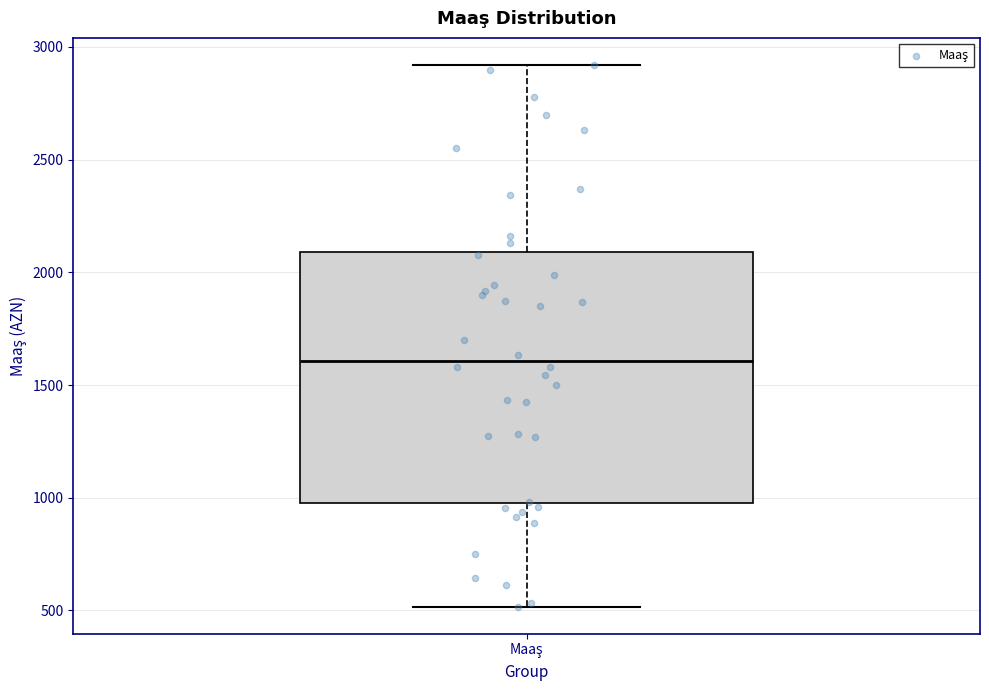

Read this box plot against the y-axis: the position of the median line, the range covered by the box, and the ends of both whiskers. The values are not printed on the chart, so give them approximately, as read against the axis.

median 1600, box 1000 to 2100, whiskers 500 to 2900